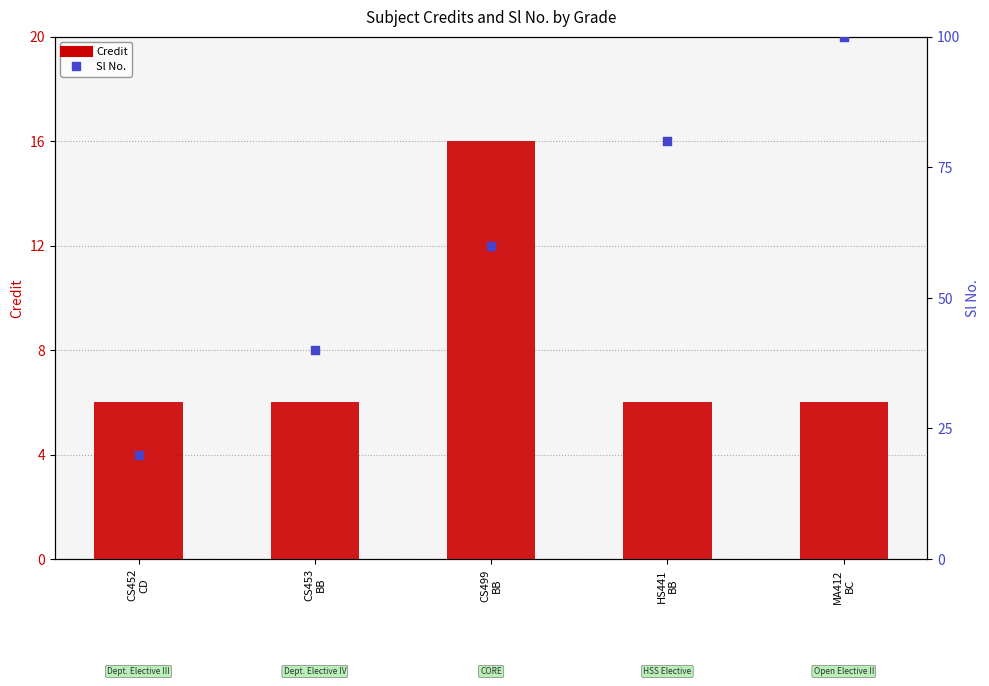

Which series contains the lowest Y value?

Credit